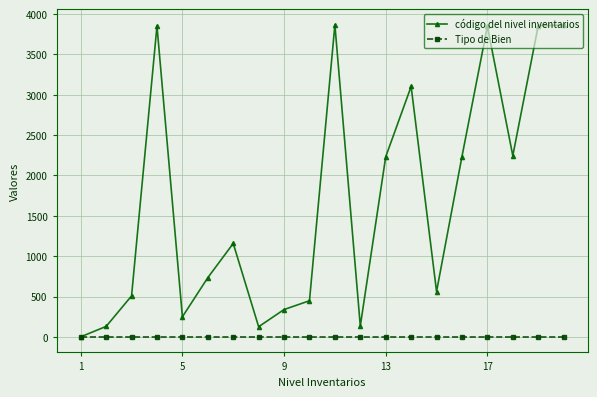

What is the greatest value displayed?

3867